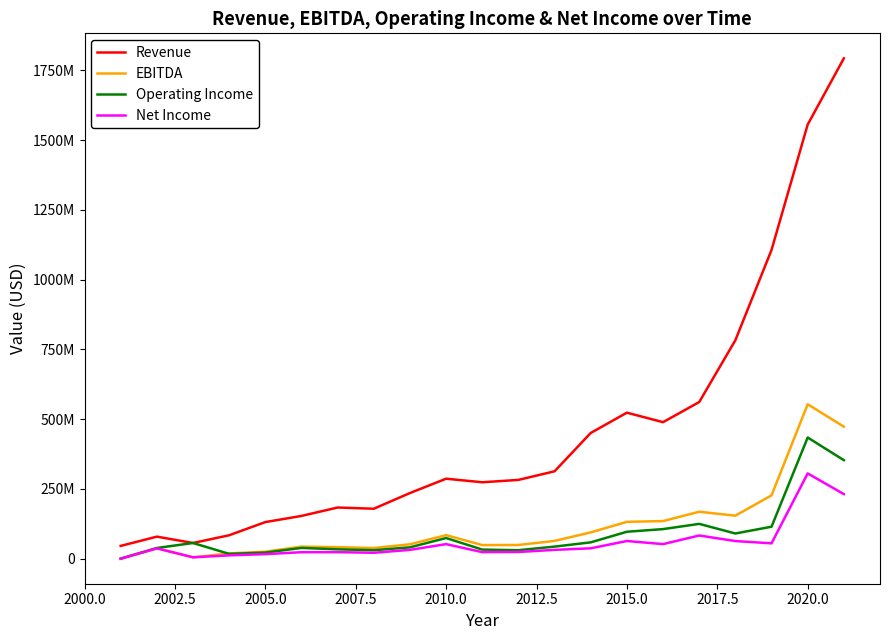

Is this an area chart (filled region under the line)?

No